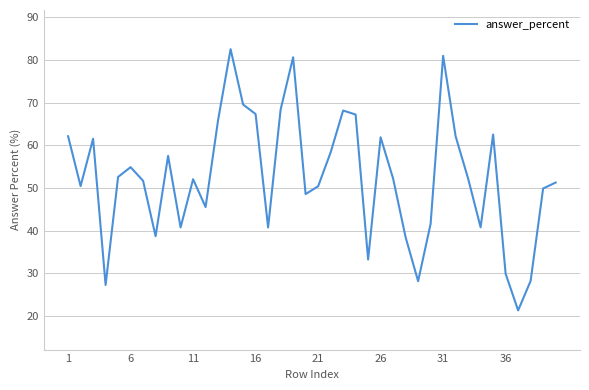

What is the minimum value shown in the chart?

21.3